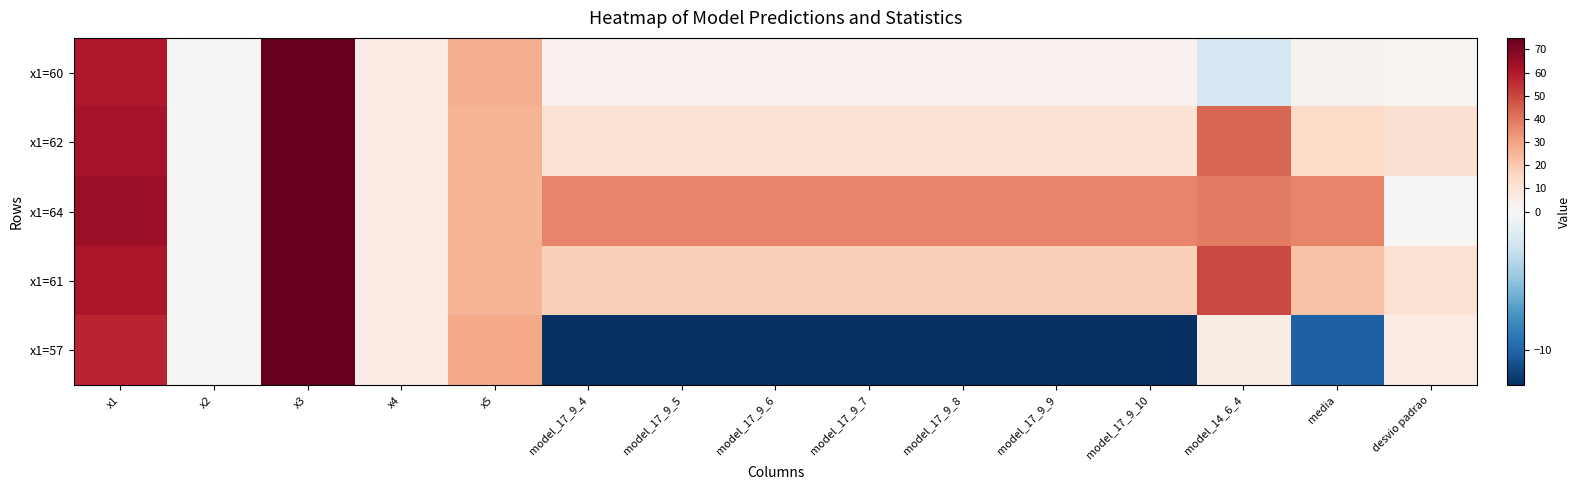

What is the minimum value shown in the chart?

-12.5